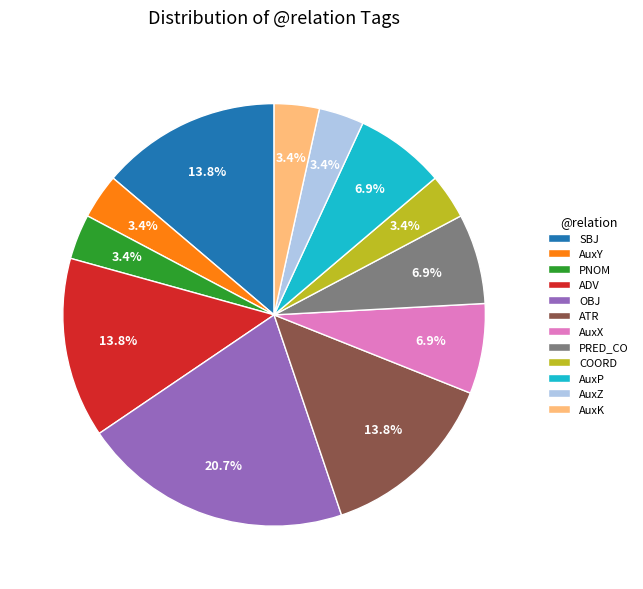

Approximately how many times larger is the value at AuxY compared to OBJ?

0.2